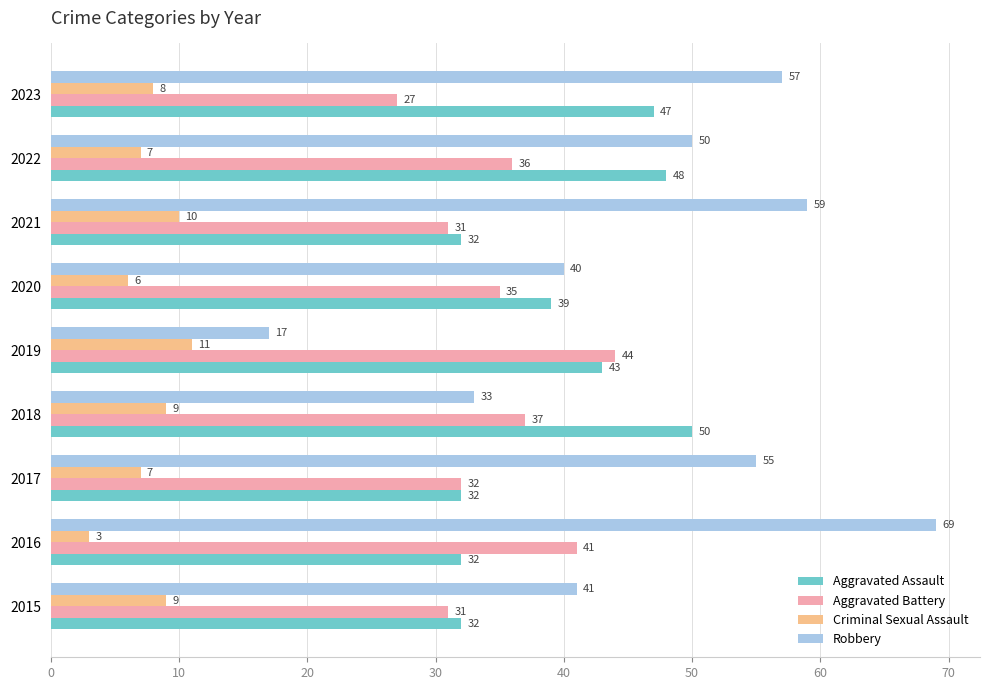

At how many categories does at least one series exceed 7?

9